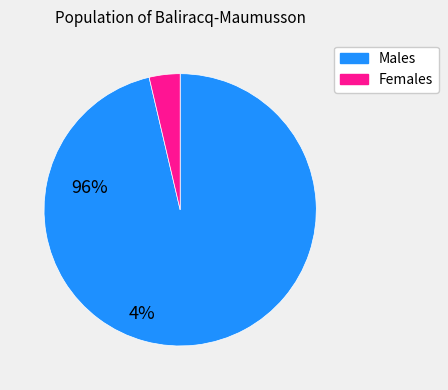

Is it true that Females is 4% of the pie?

True